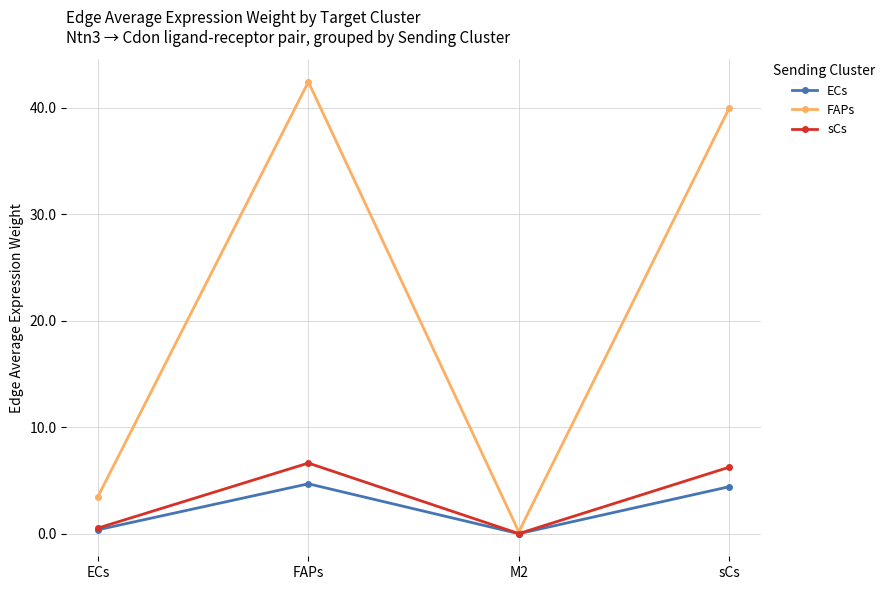

At how many categories does at least one series exceed 6?

2